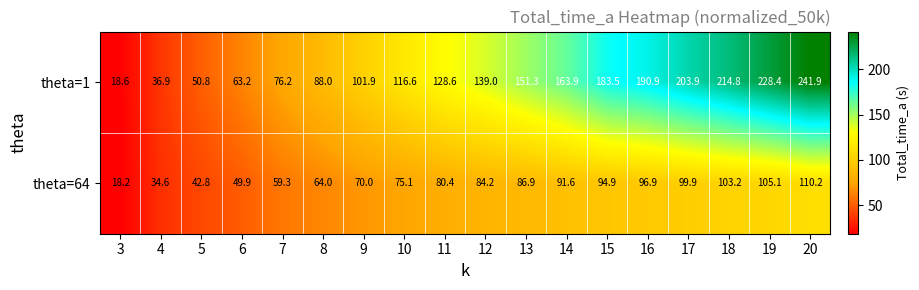

At which category is the sum across all series the highest?

20